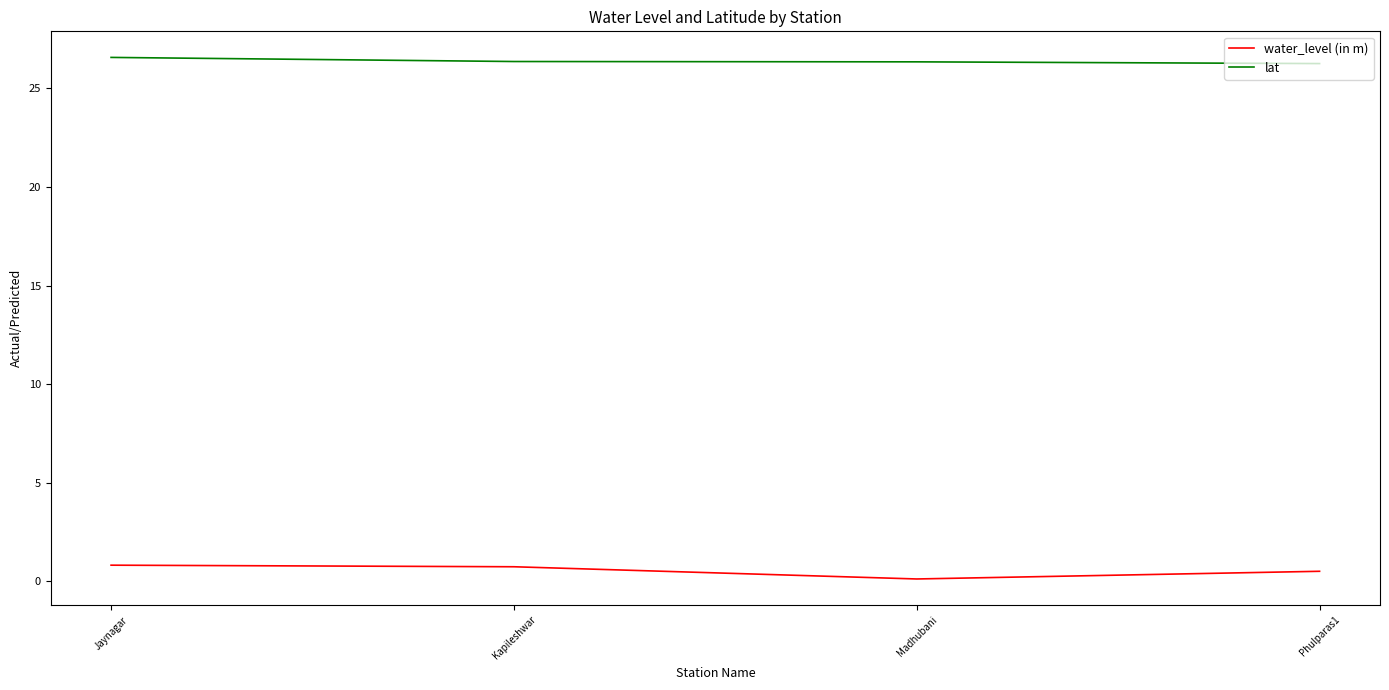

Does the chart display data point markers on the line(s)?

No